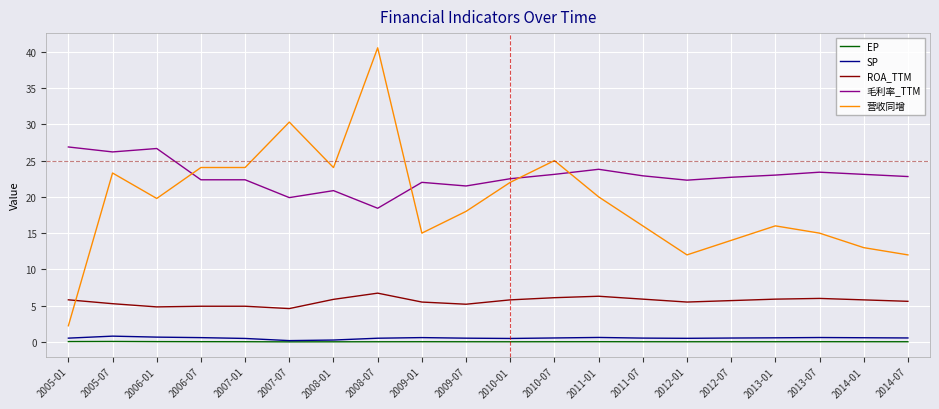

What is the difference between the maximum and second lowest values in the ROA_TTM series?

1.9